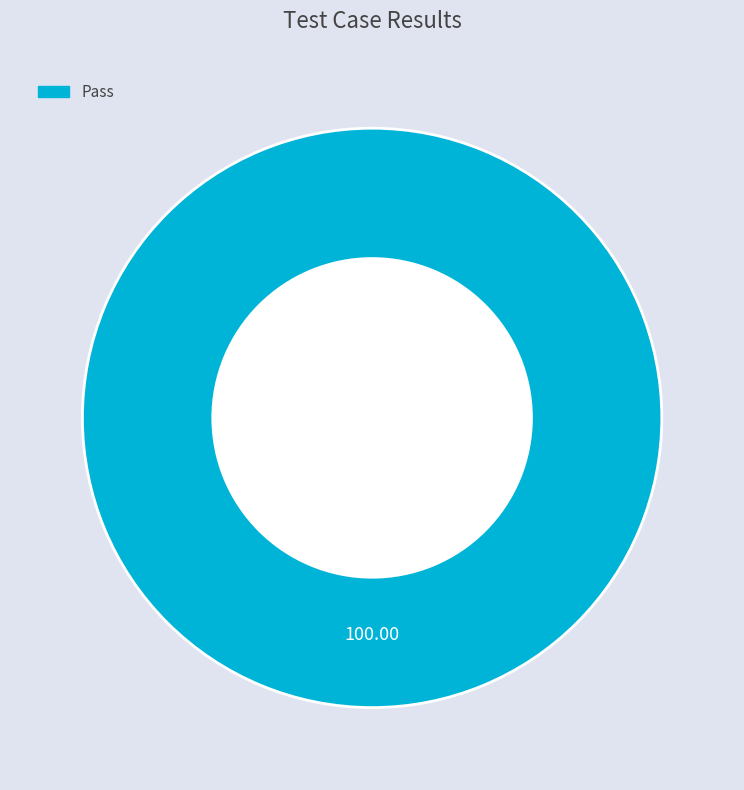

Is there a majority slice in this chart?

Yes